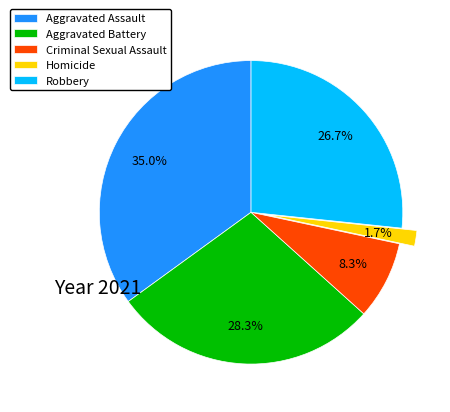

To the nearest percent, what is the difference between the largest and smallest slice percentages?

33%